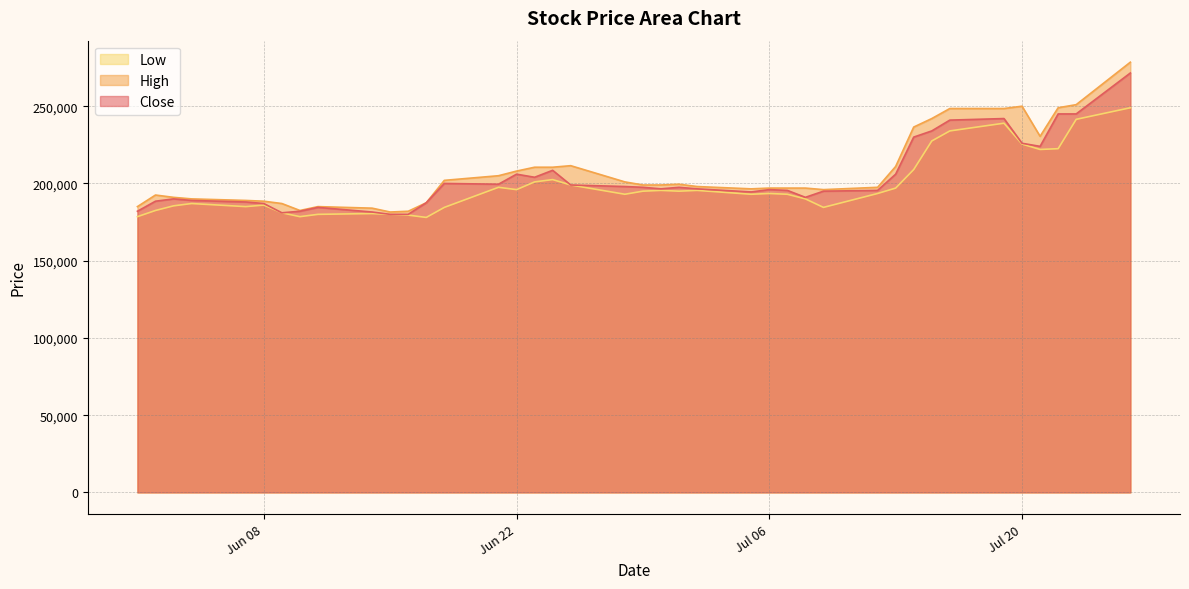

The High series shows 322492 at 2021-06-16. True or false?

False